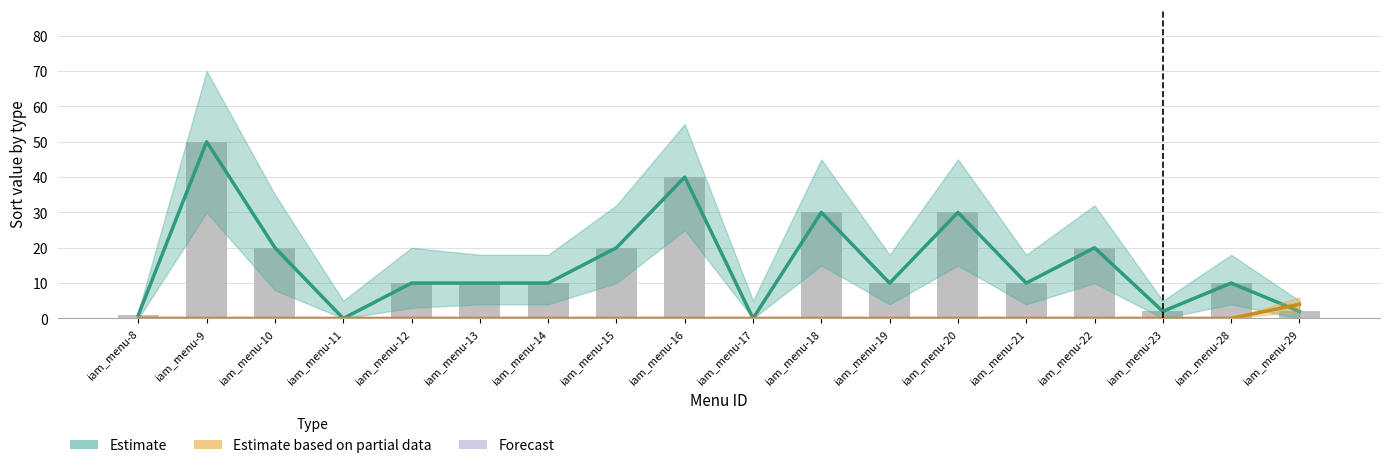

What is the sum of all Estimate values?

275